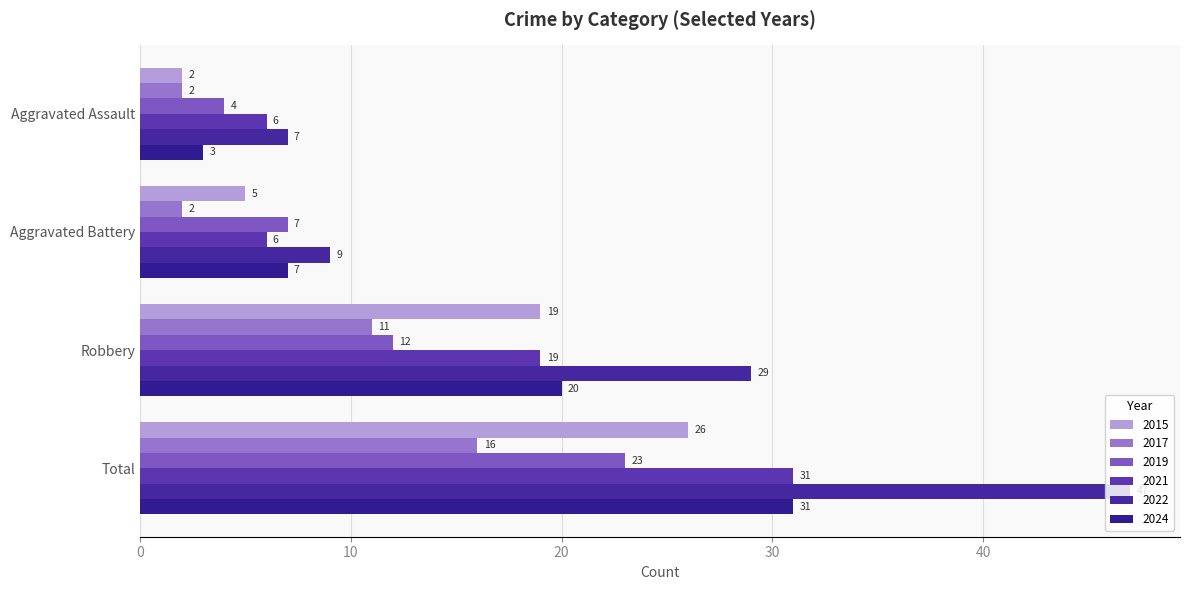

What is the smallest value displayed?

2